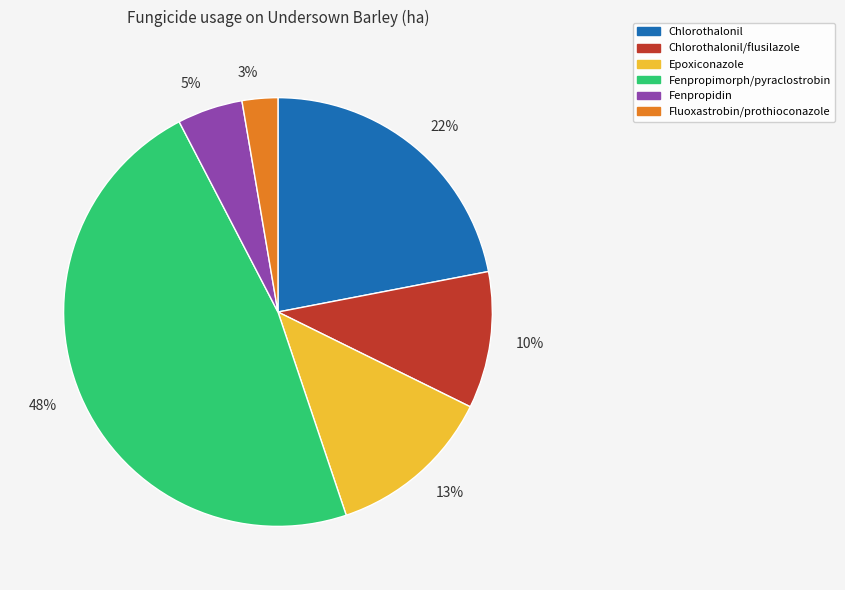

To the nearest percent, what is the difference between the largest and smallest slice percentages?

45%